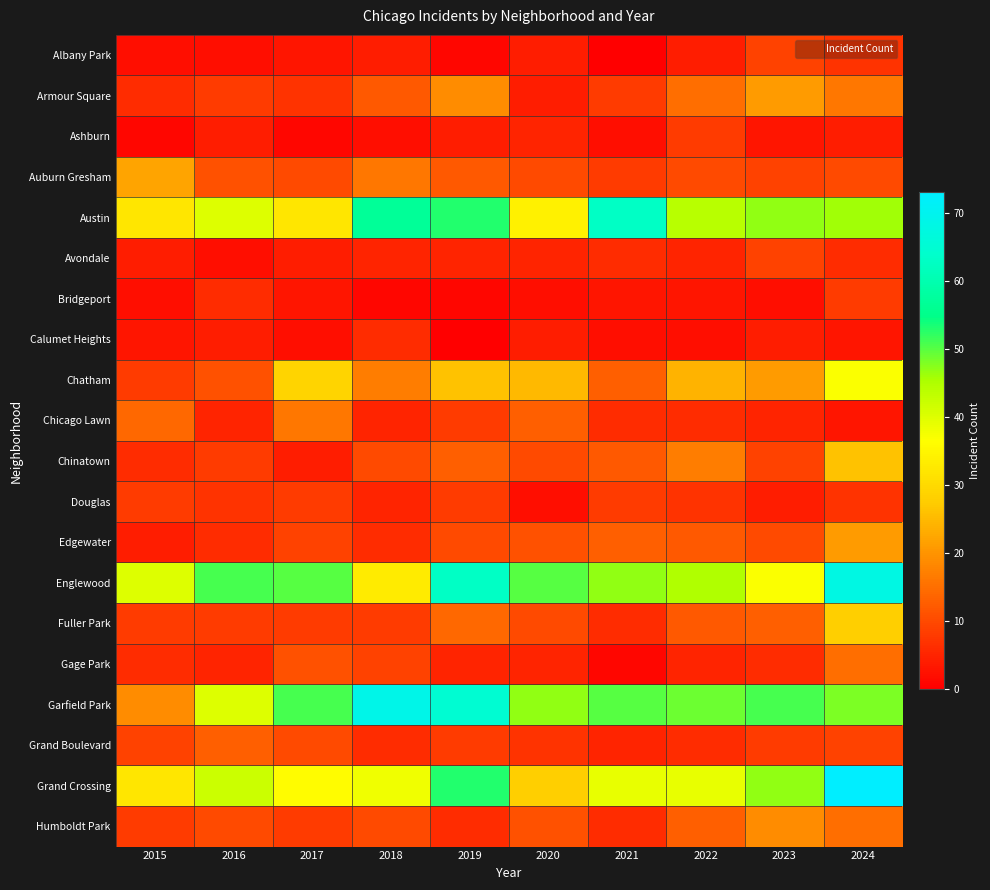

Count the number of data series in this chart.

20